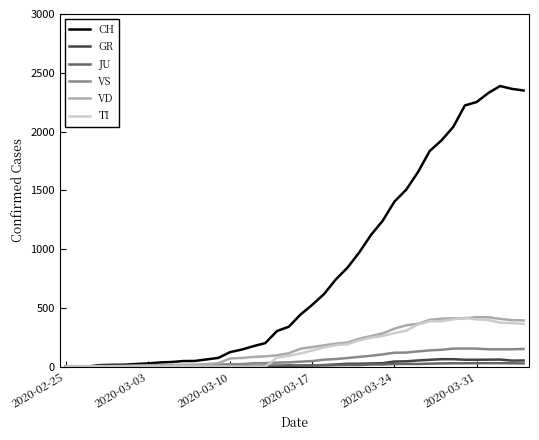

Which series has the largest total across all categories?

CH